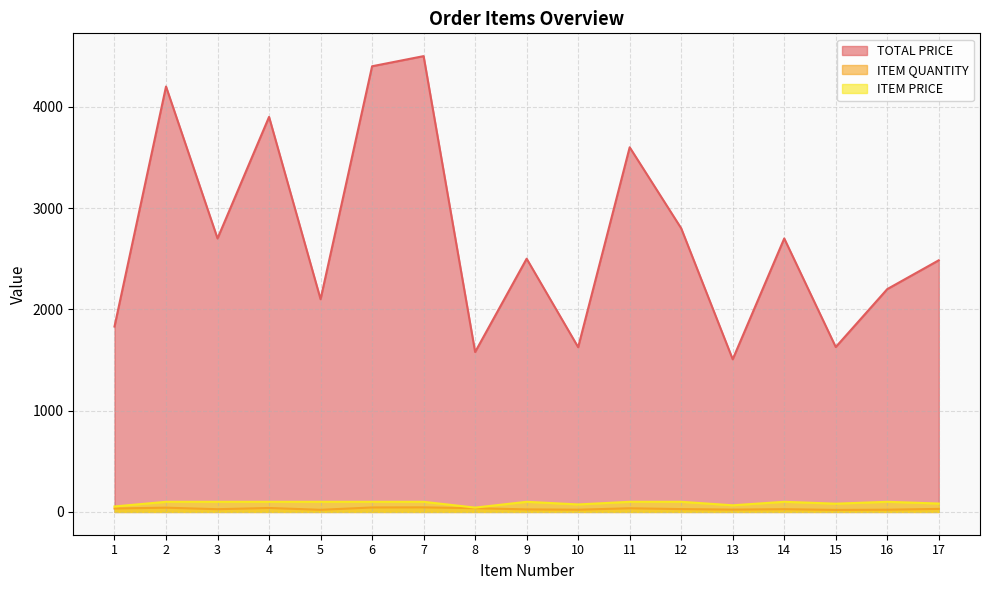

At which label does ITEM PRICE reach its minimum?

8